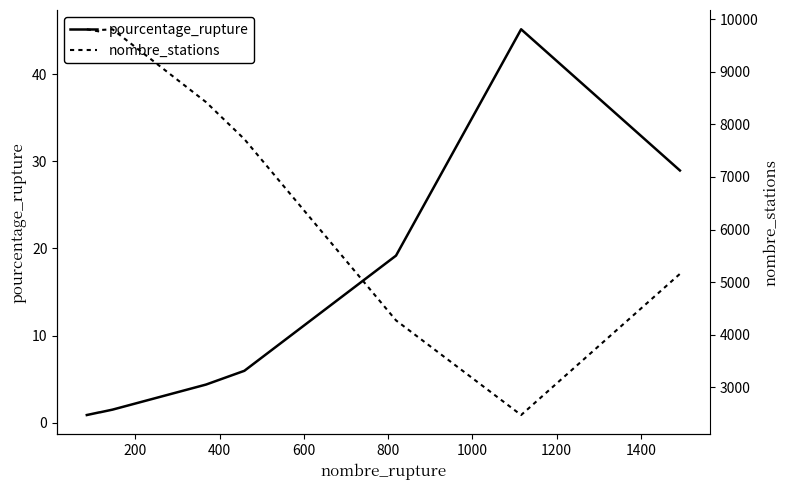

What is the highest value of the pourcentage_rupture series?

45.2